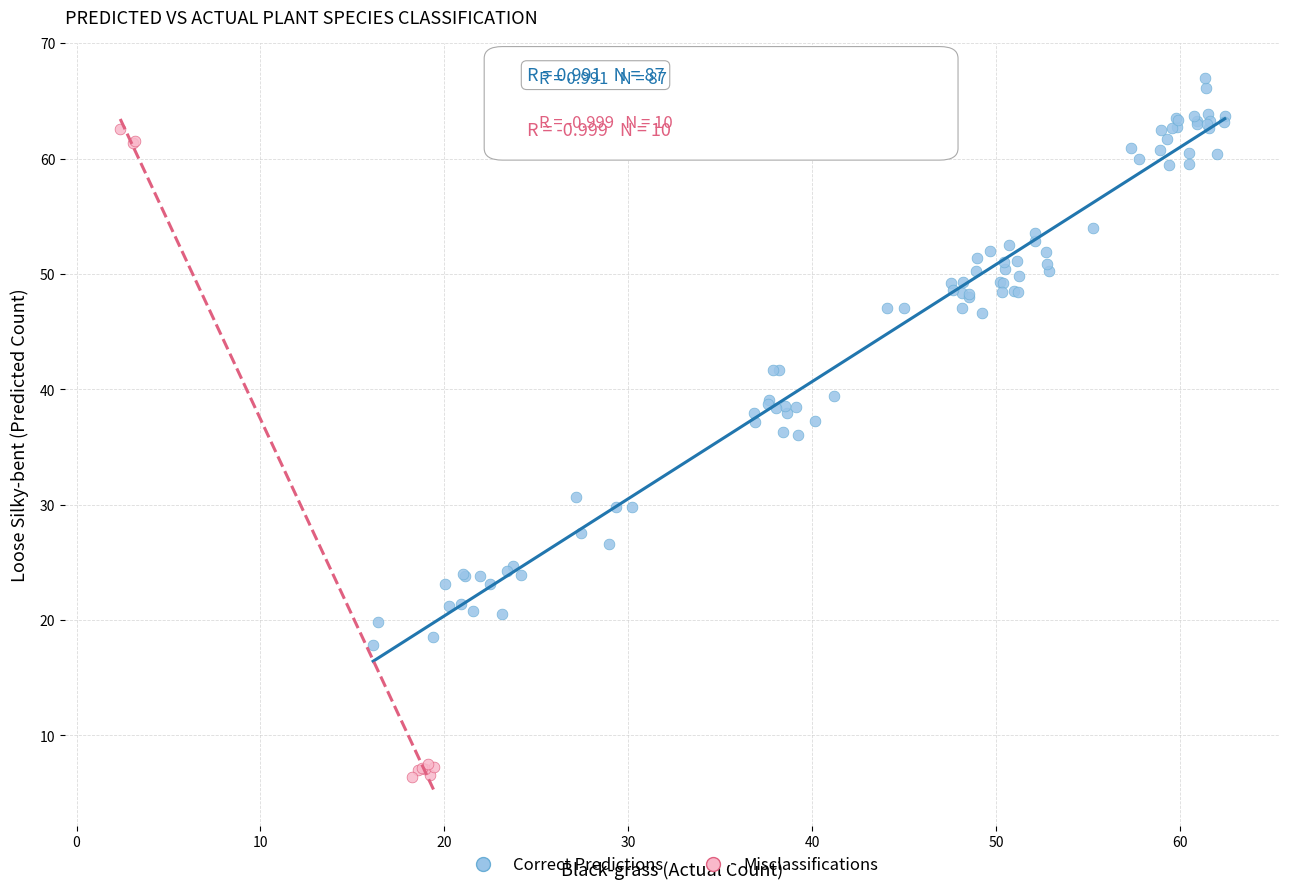

Which series has the largest Y range (max minus min)?

Misclassifications